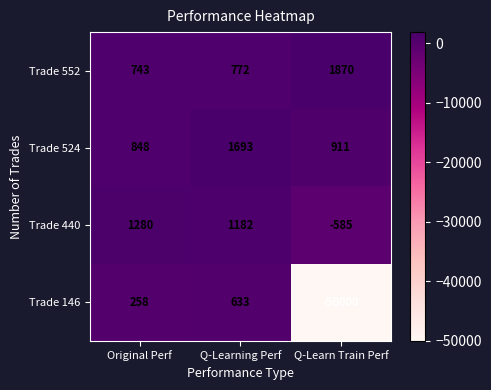

How many values in the Trade 146 series are below 258?

1